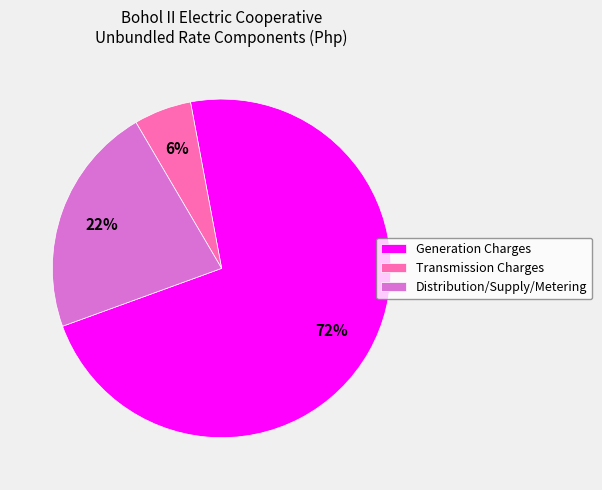

Is Transmission Charges the majority of the pie?

No